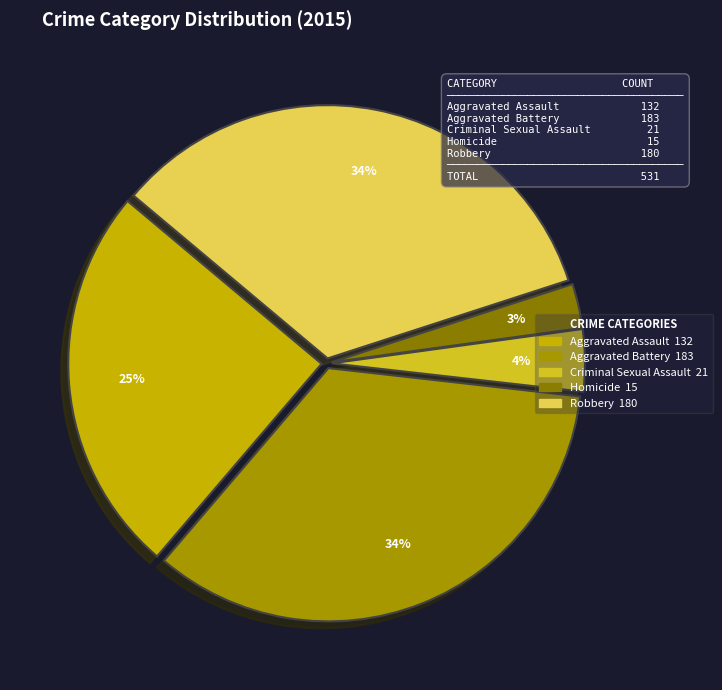

What is the total percentage of Homicide and Aggravated Assault?

27.7%